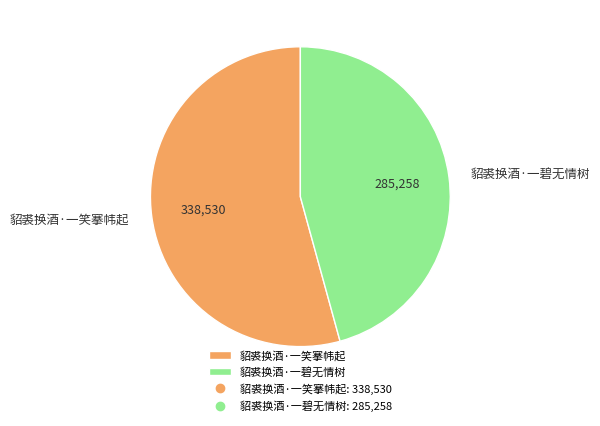

Combined, do 貂裘换酒·一笑搴帏起 and 貂裘换酒·一碧无情树 account for over 50%?

Yes